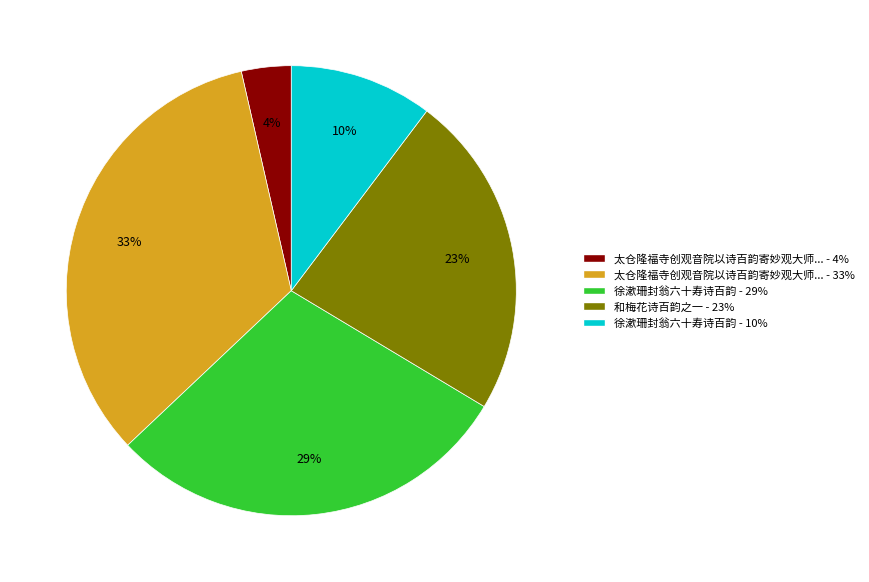

How many segments does this pie chart have?

5